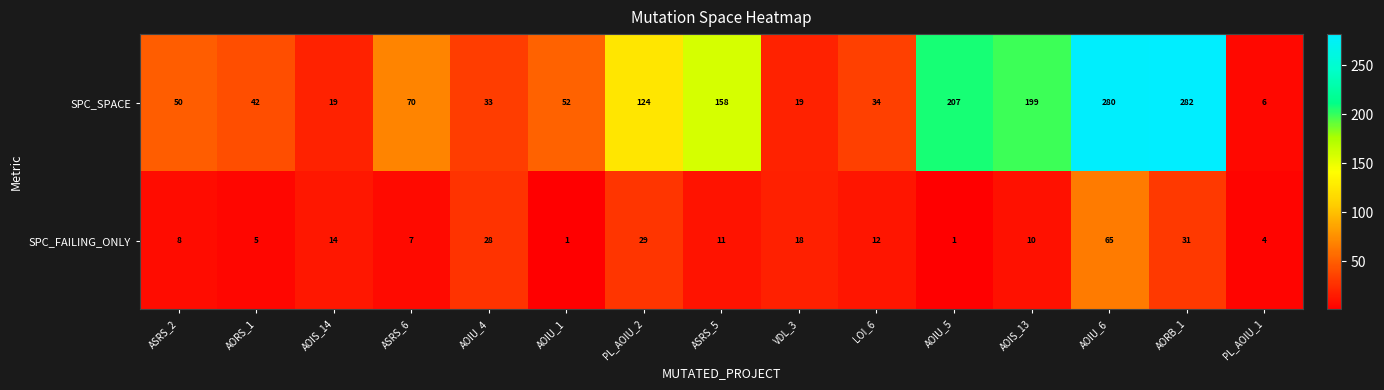

What is the maximum value shown in the chart?

282